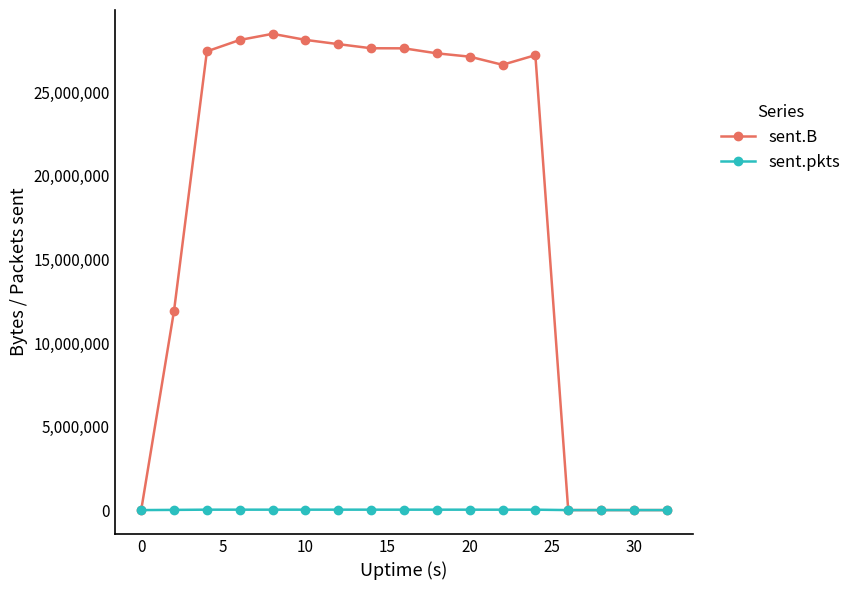

What is the greatest value displayed?

28507117